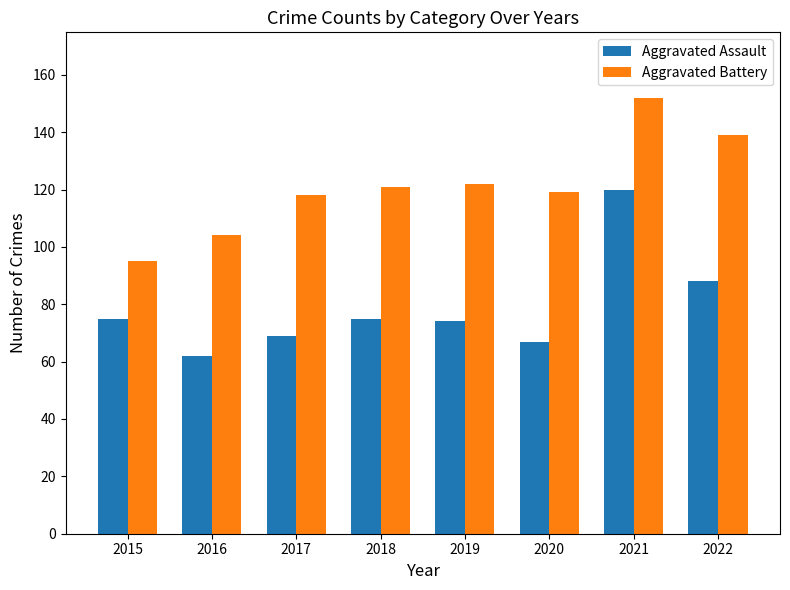

Is the value of Aggravated Battery at 2022 greater than the value of Aggravated Assault at 2016?

Yes